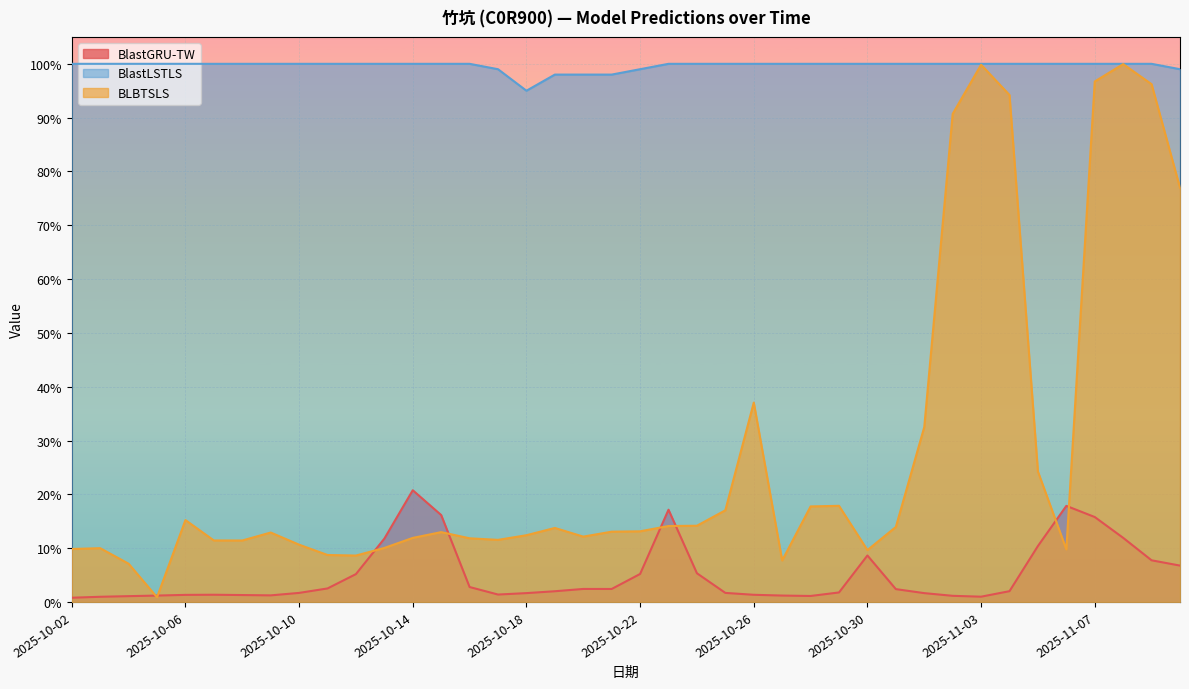

List the labels in order of BLBTSLS value, largest first.

2025-11-08, 2025-11-03, 2025-11-07, 2025-11-09, 2025-11-04, 2025-11-02, 2025-11-10, 2025-10-26, 2025-11-01, 2025-11-05, 2025-10-29, 2025-10-28, 2025-10-25, 2025-10-06, 2025-10-24, 2025-10-23, 2025-10-31, 2025-10-19, 2025-10-22, 2025-10-21, 2025-10-15, 2025-10-09, 2025-10-18, 2025-10-20, 2025-10-14, 2025-10-16, 2025-10-17, 2025-10-07, 2025-10-08, 2025-10-10, 2025-10-13, 2025-10-03, 2025-10-02, 2025-11-06, 2025-10-30, 2025-10-11, 2025-10-12, 2025-10-27, 2025-10-04, 2025-10-05